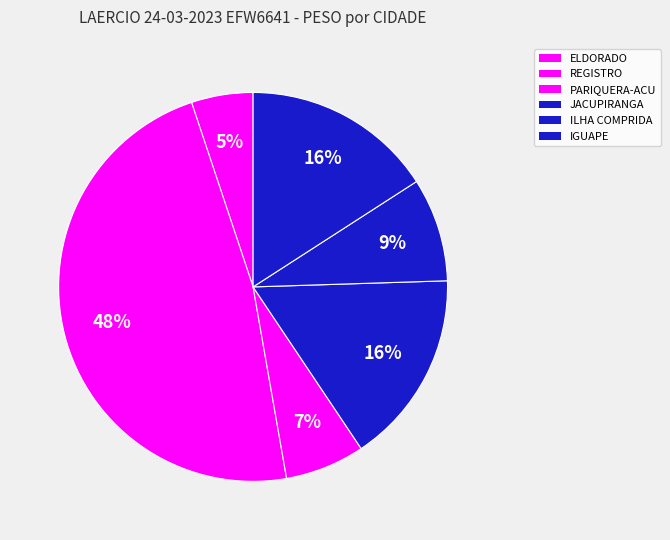

What is the largest slice in the pie chart?

REGISTRO